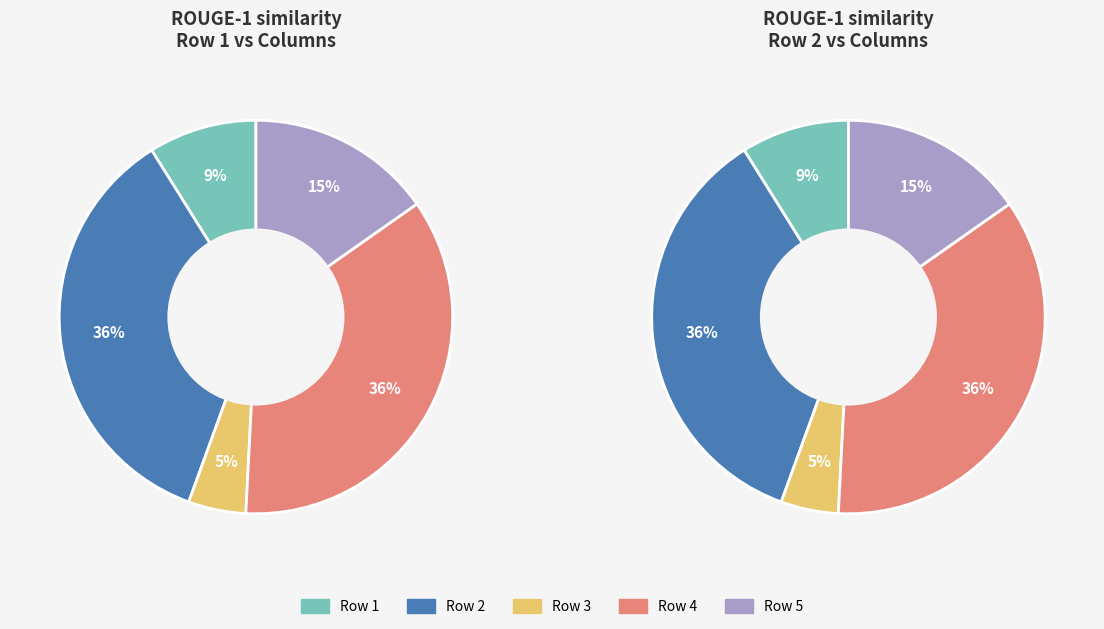

To the nearest percent, what is the average slice percentage?

20%